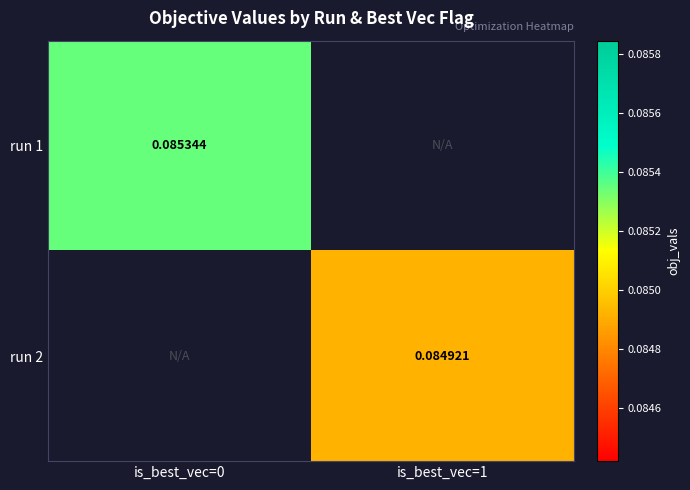

Rank the series by their maximum value, from highest to lowest.

run 1, run 2